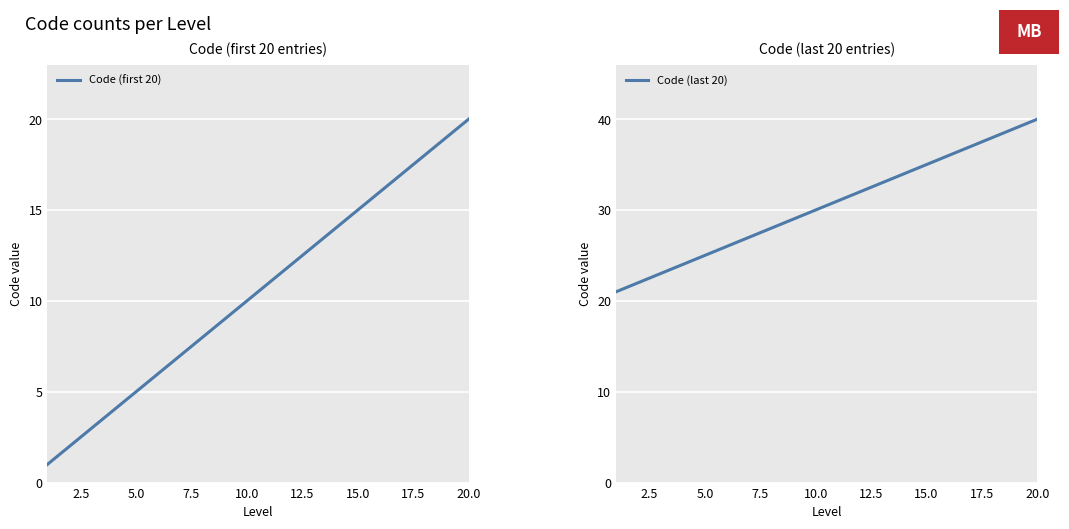

True or false: Code (last 20) has more than 1 interior local peaks.

False